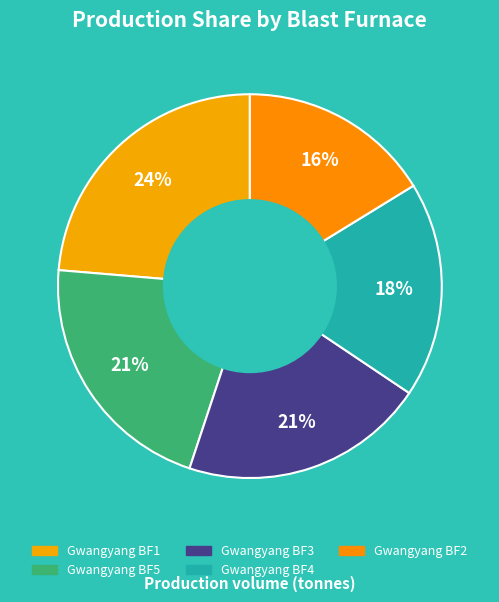

Which category has the smallest portion of the pie?

Gwangyang BF2